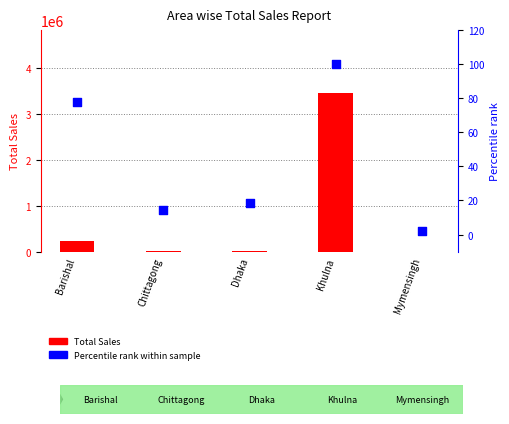

Which series has the widest spread of Y values?

Total Sales